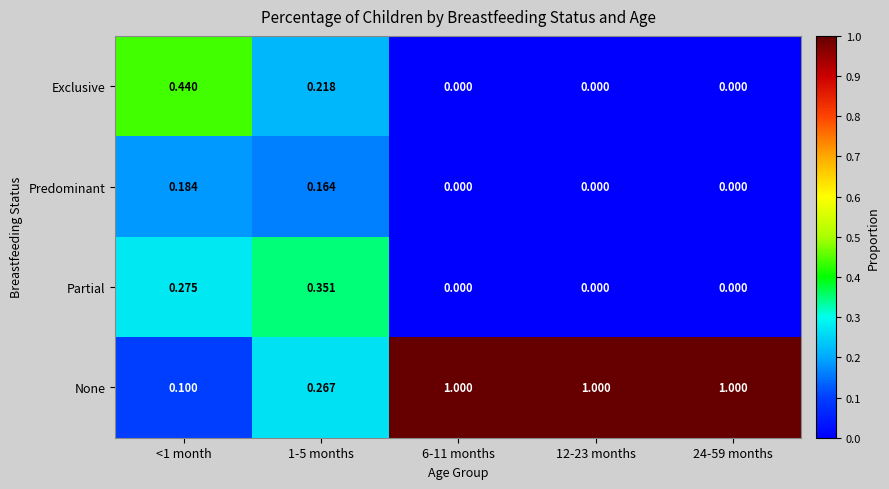

At how many categories does at least one series exceed 0?

5